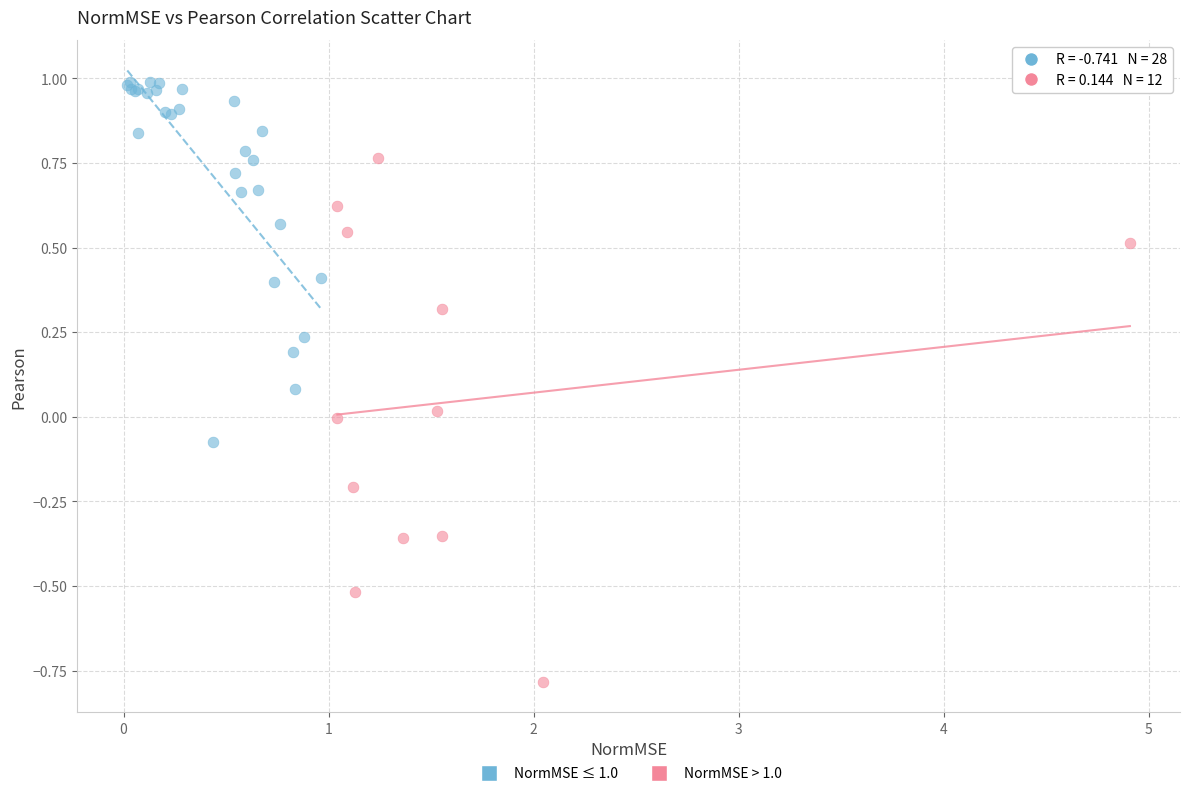

Which series contains the highest Y value?

NormMSE ≤ 1.0